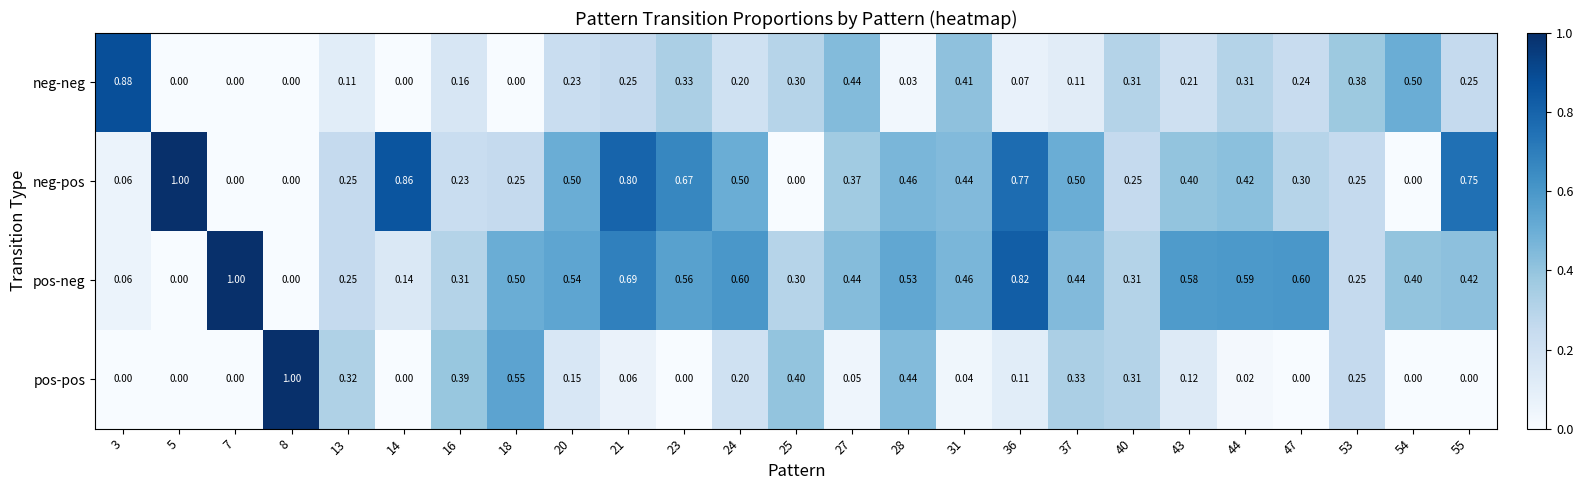

Is the value of pos-neg at 13 greater than the value of neg-neg at 43?

Yes